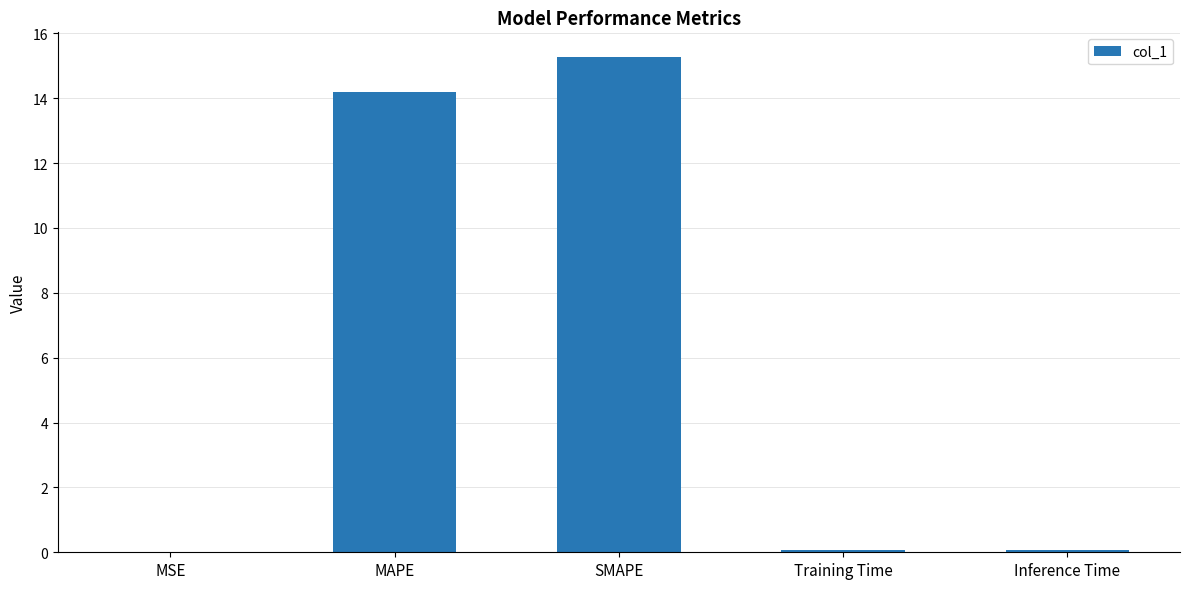

The chart shows a value of 14.2 at MAPE. True or false?

True